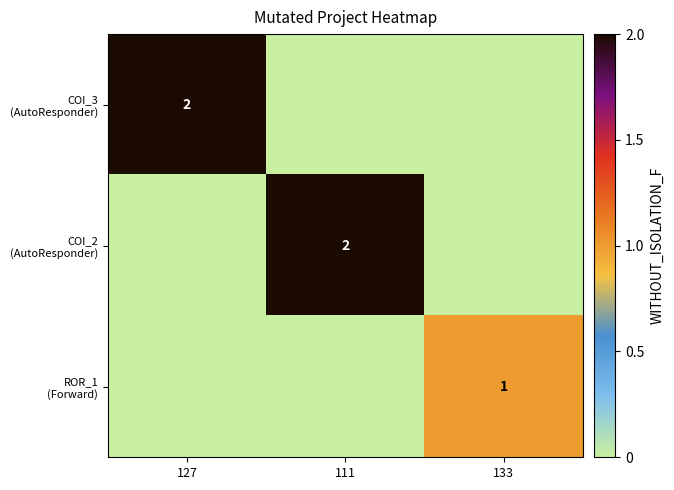

How many values in COI_2 (AutoResponder) are above zero?

1